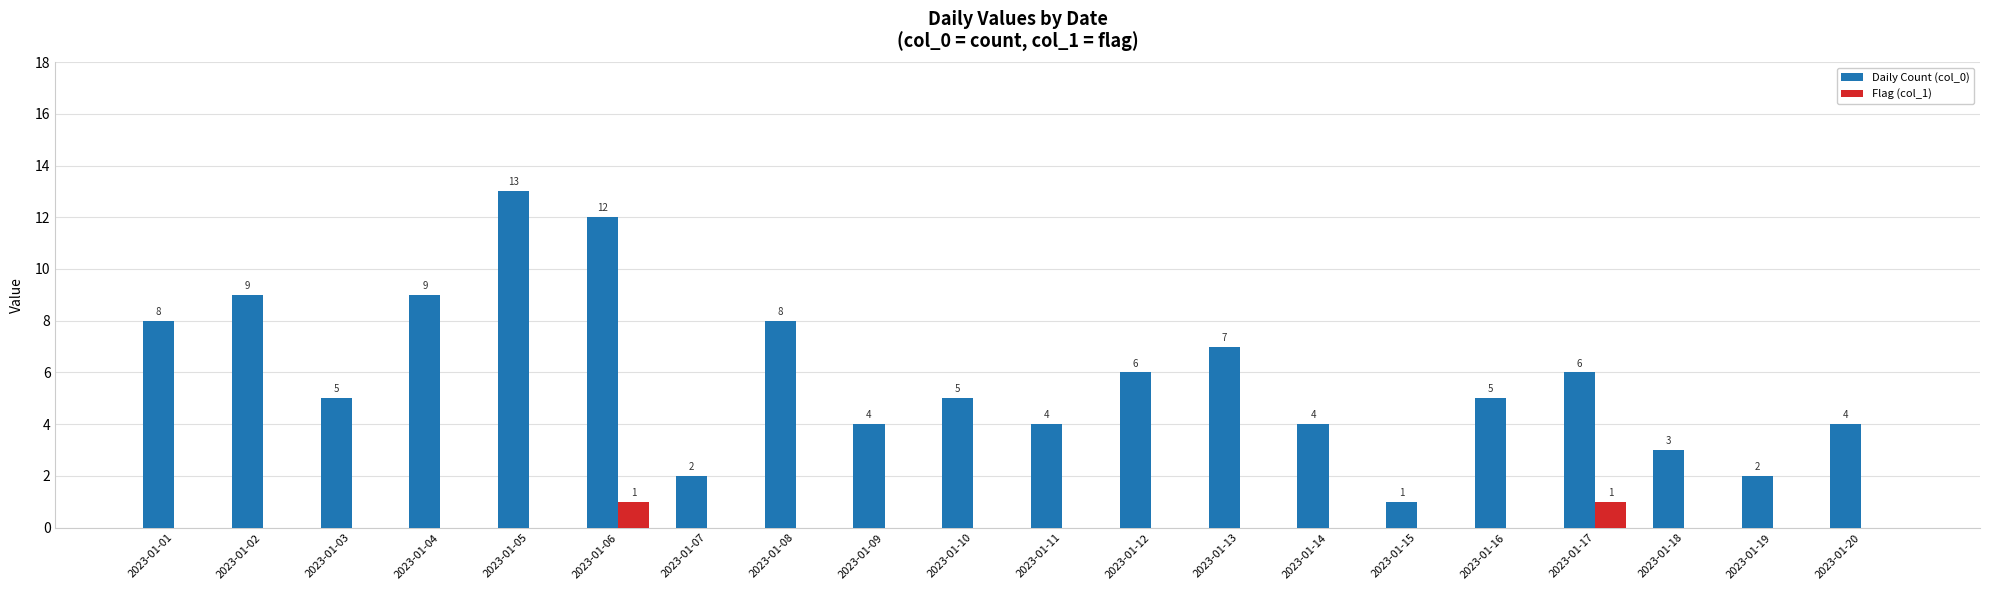

Are the bars grouped side by side (vs. stacked)?

Yes